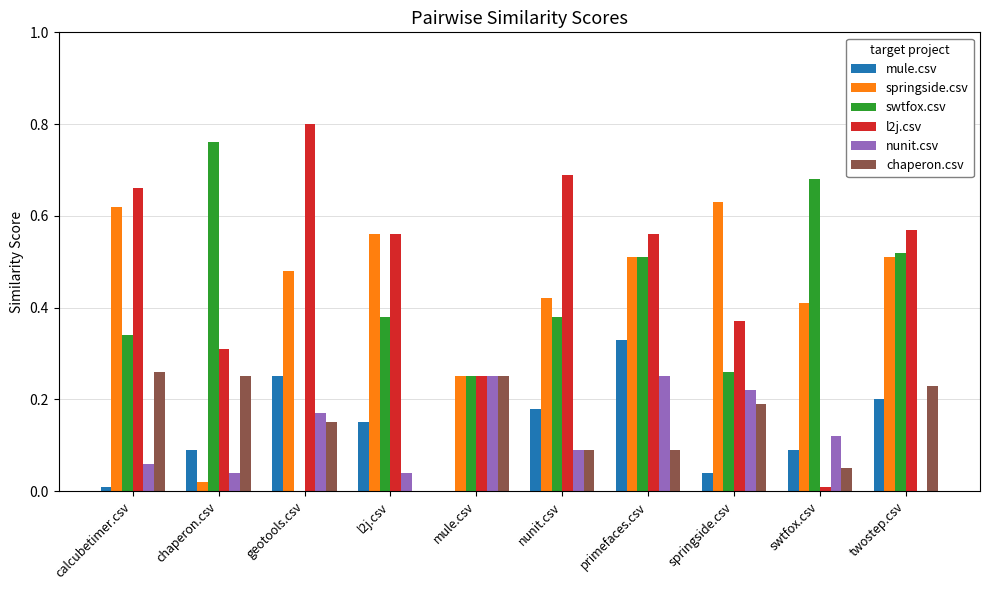

The springside.csv series shows 1.1 at springside.csv. True or false?

False